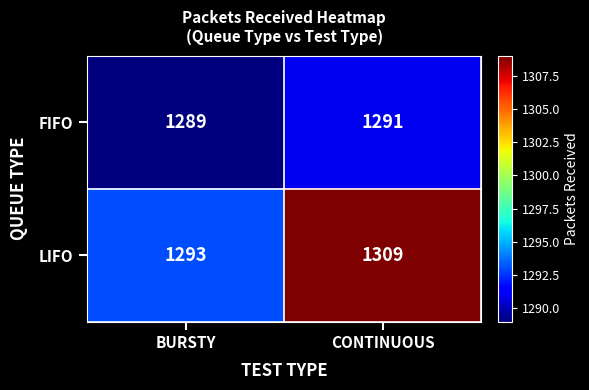

Reading left to right, transcribe all the data shown in this chart.

FIFO: 1289	1291
LIFO: 1293	1309